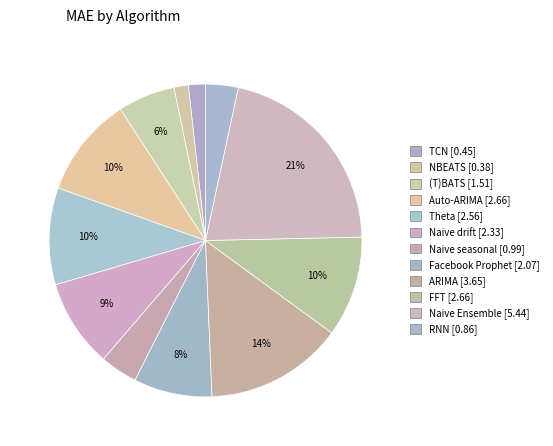

Does any single category account for the majority?

No